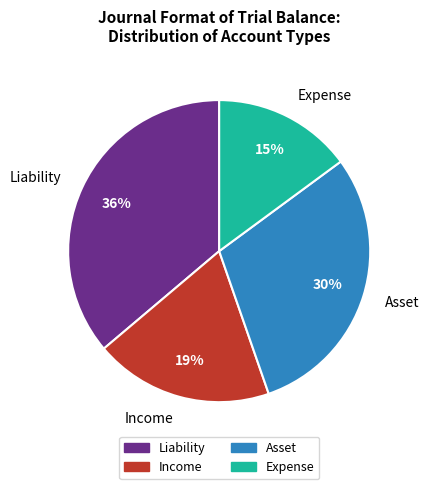

The Liability slice represents 36% of the pie. True or false?

True